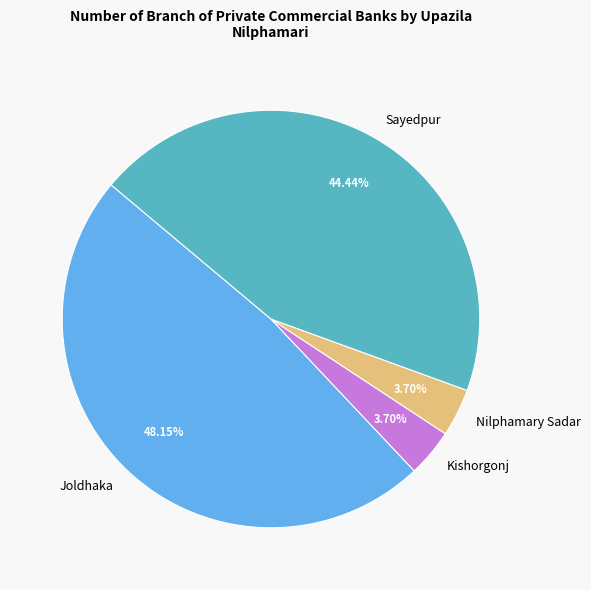

Between Joldhaka and Nilphamary Sadar, which is larger?

Joldhaka